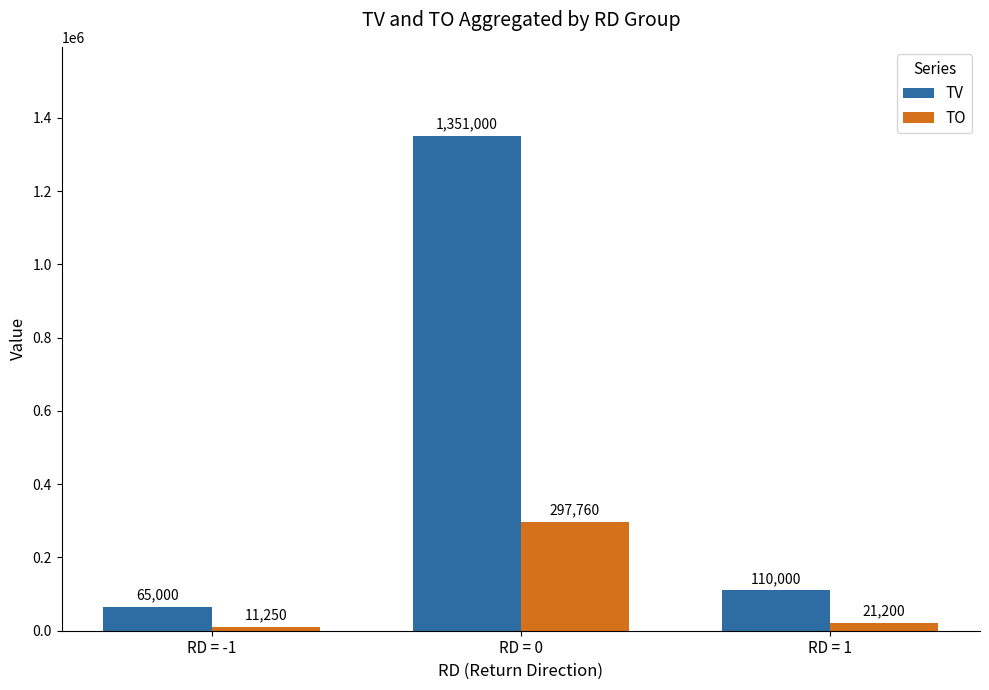

Where is TV nearest to the value 708000?

RD = 1